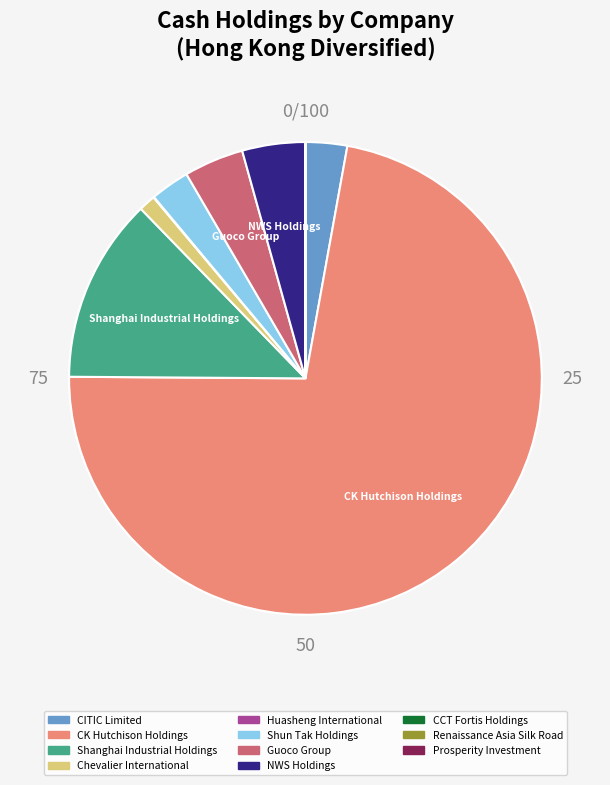

The CITIC Limited slice represents 3% of the pie. True or false?

True